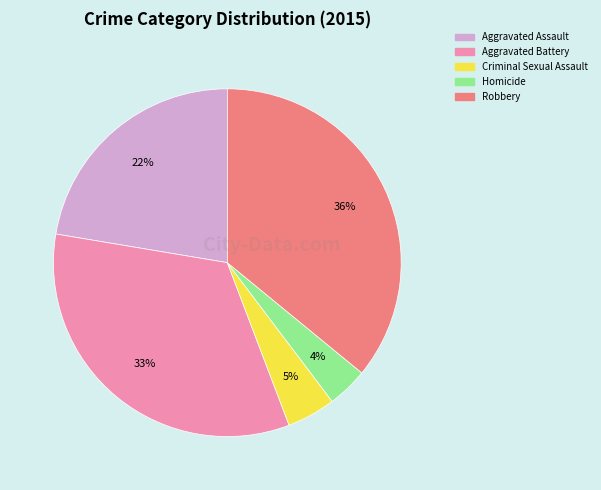

Which has a higher value, Criminal Sexual Assault or Homicide?

Criminal Sexual Assault